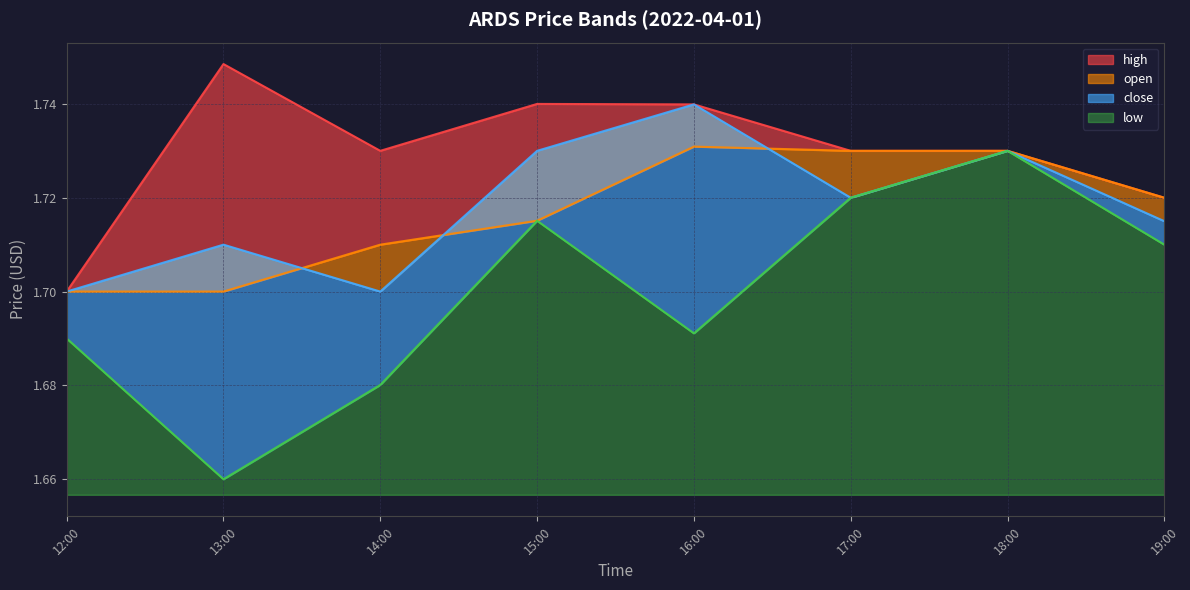

At which category is the sum across all series the highest?

7